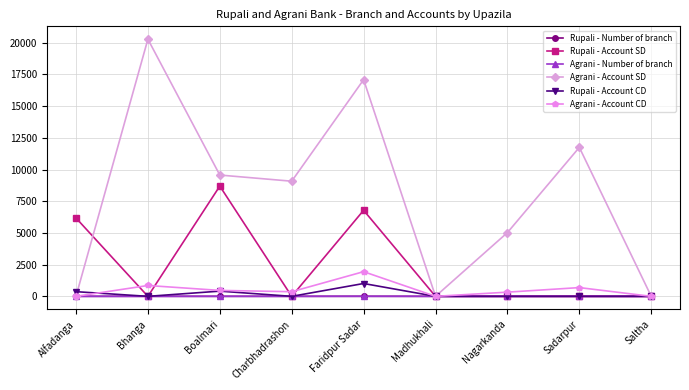

How many data points in Rupali - Number of branch are above 0?

3